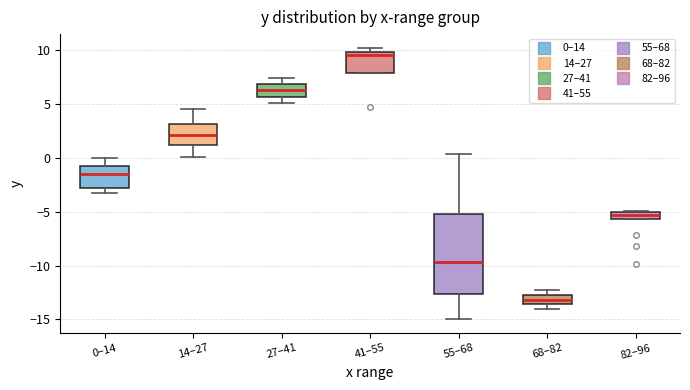

Where is the lower edge of the box for 82–96 on the y-axis? The values are not printed on the chart, so give them approximately, as read against the axis.

-5.5